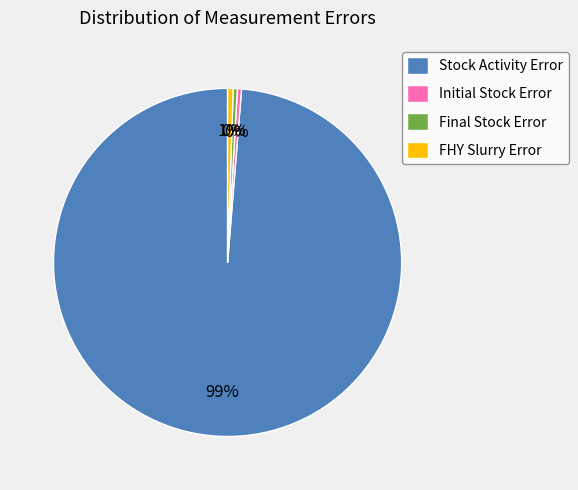

Is it true that Initial Stock Error is 0% of the pie?

True